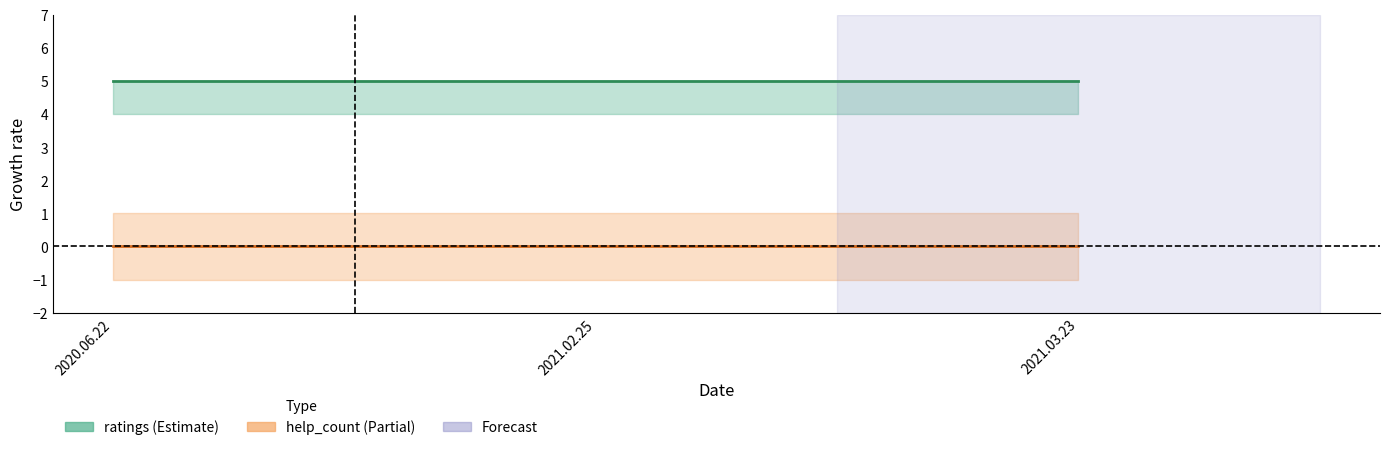

List the series in order of their overall mean, highest first.

ratings, help_count